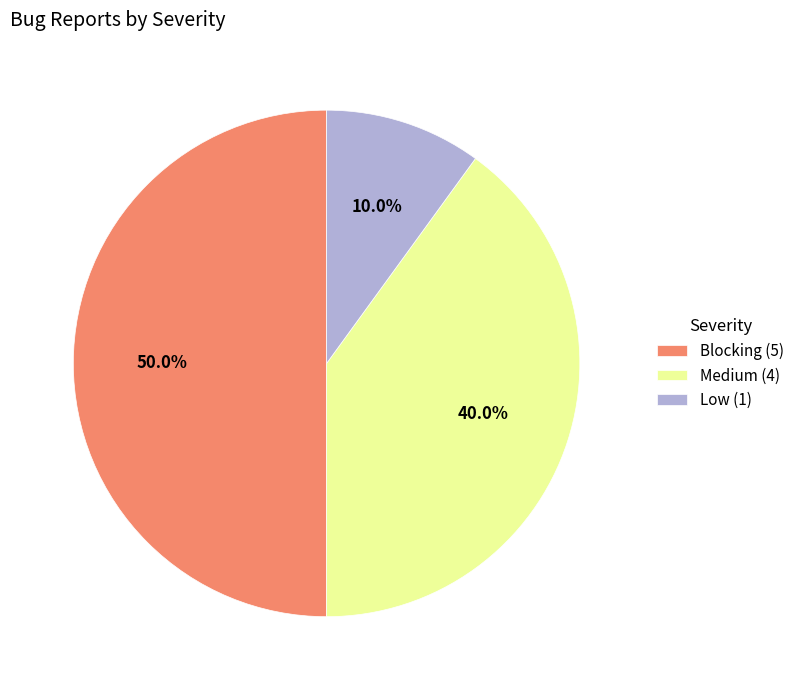

Which category has the biggest portion of the pie?

Blocking (5)